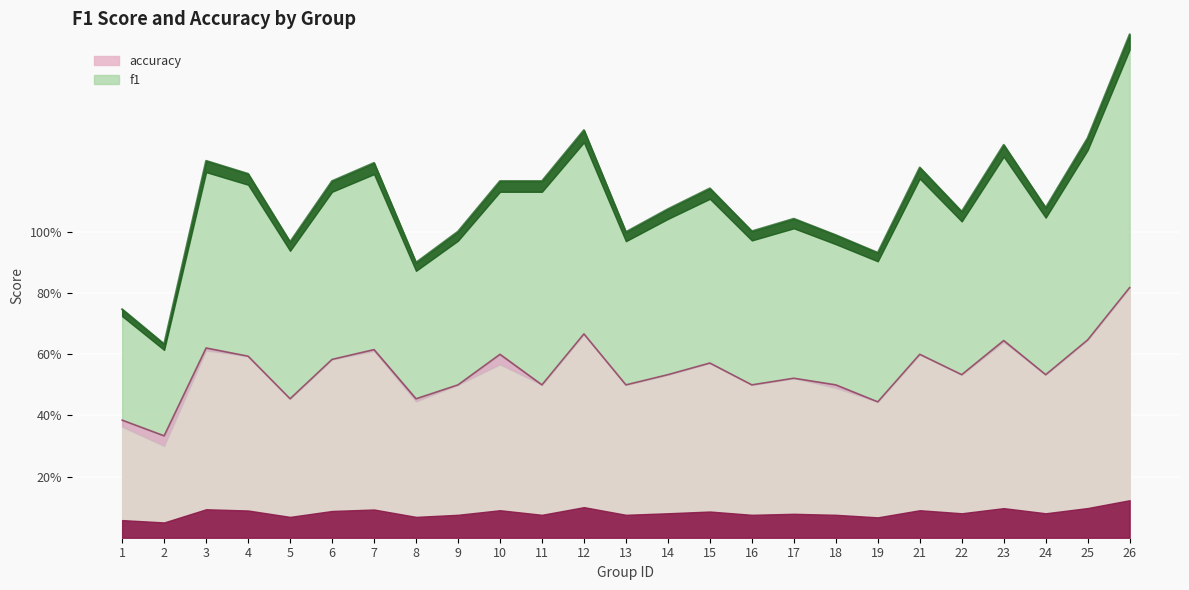

True or false: accuracy and f1 cross at least once.

False